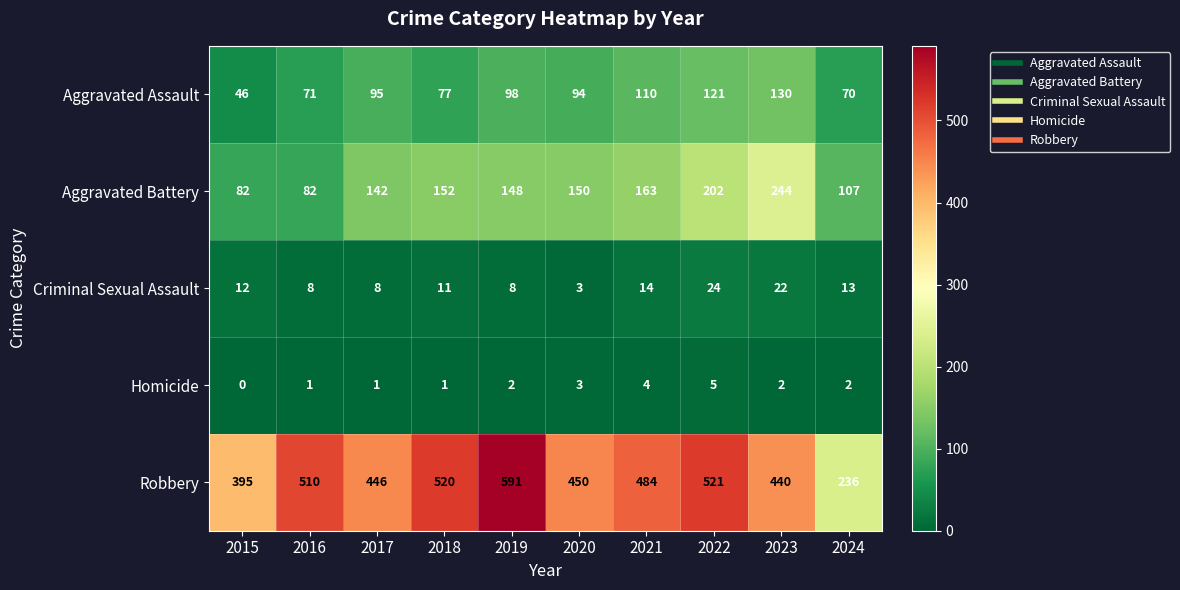

At 2022, list the series in order from smallest to largest.

Homicide, Criminal Sexual Assault, Aggravated Assault, Aggravated Battery, Robbery